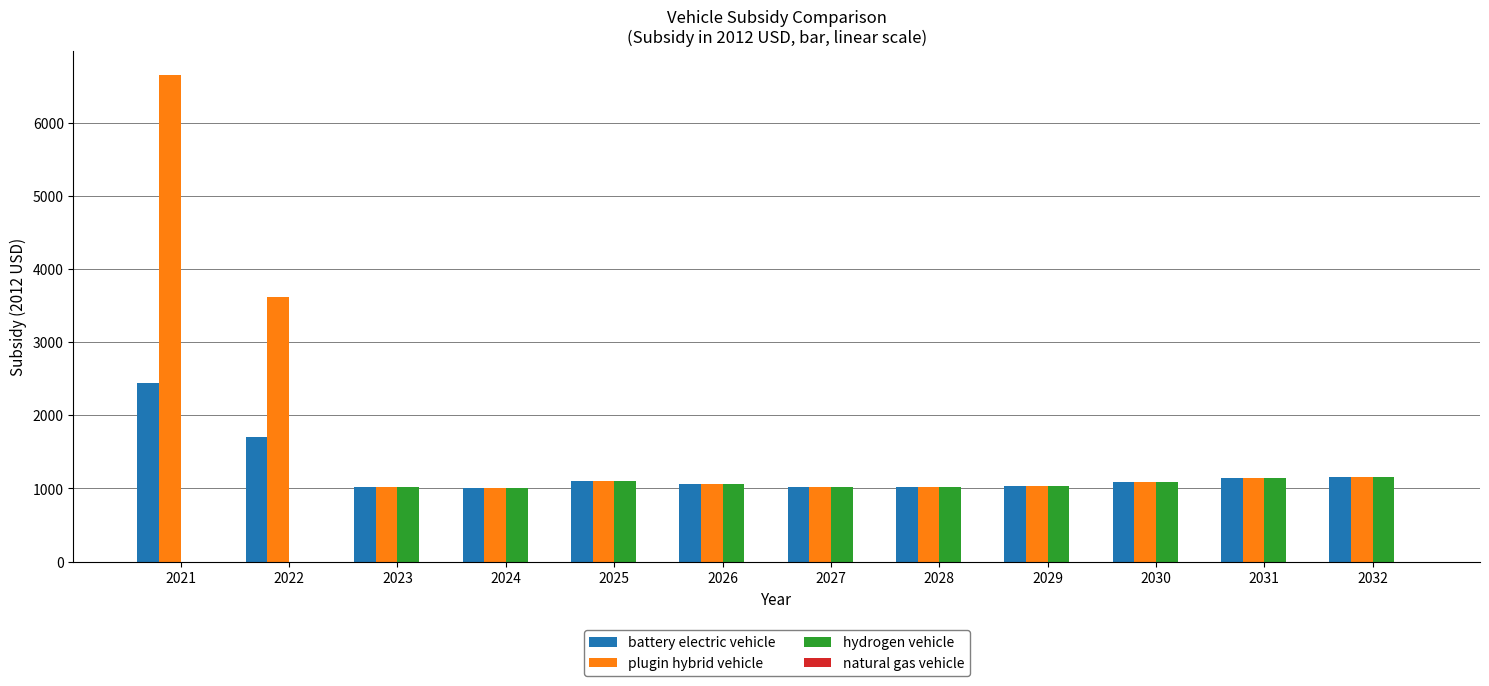

Between 2022 and 2028, which series saw the biggest shift?

plugin hybrid vehicle